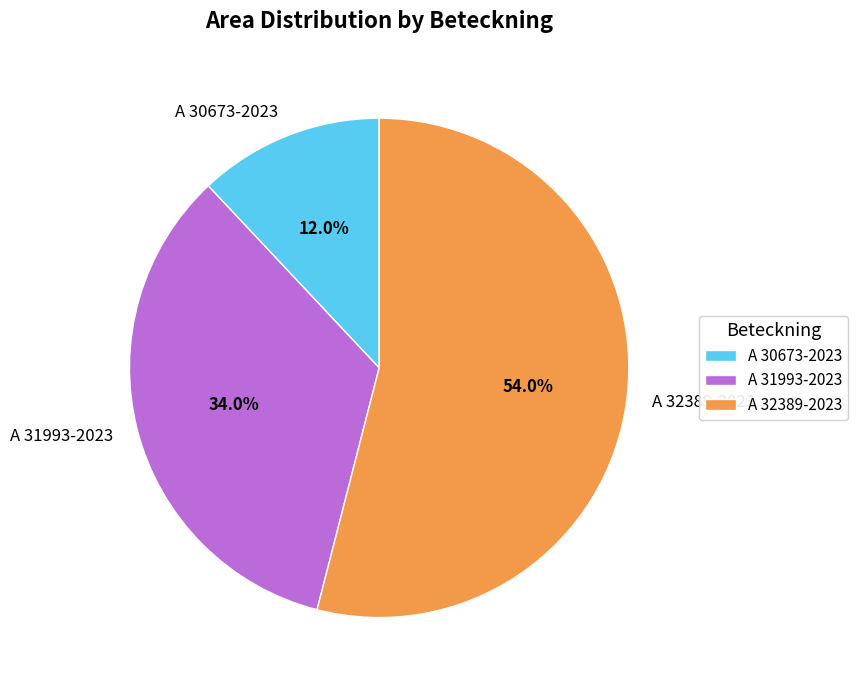

To the nearest percent, what portion does A 31993-2023 represent?

34%